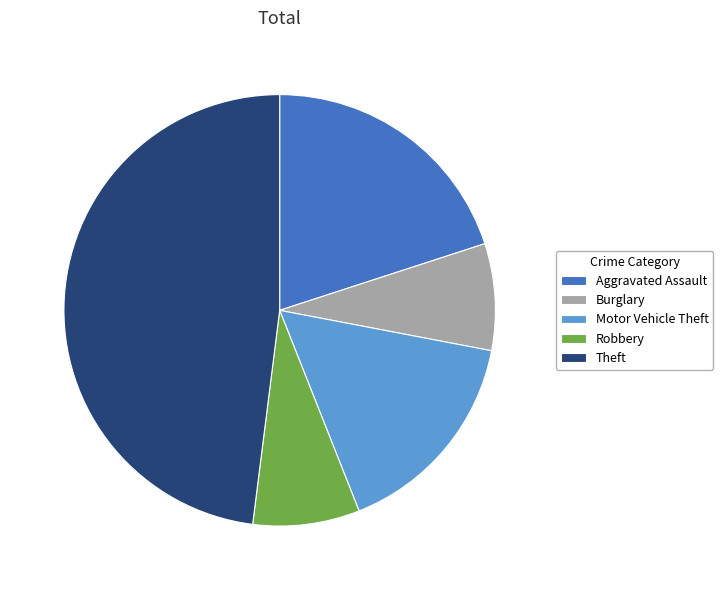

The Robbery slice represents 1% of the pie. True or false?

False